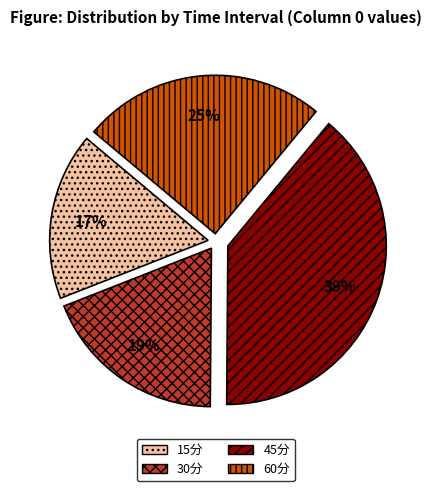

The 30分 slice represents 10% of the pie. True or false?

False